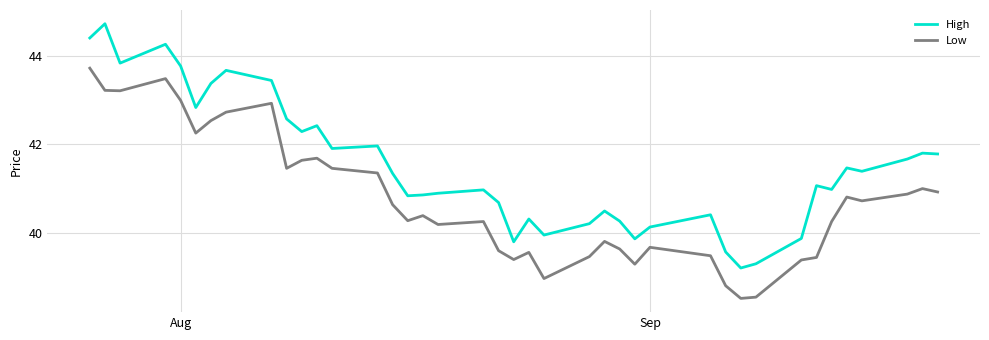

What is the minimum value shown in the chart?

38.5